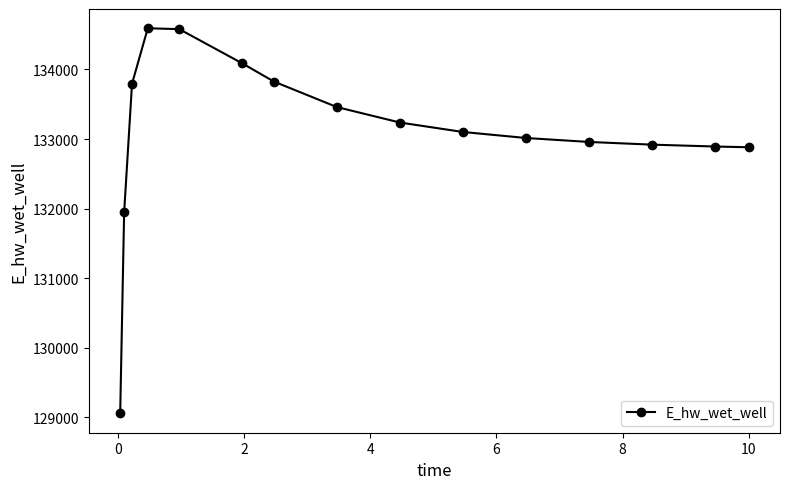

True or false: there are more than 0 points higher than both neighbors.

True